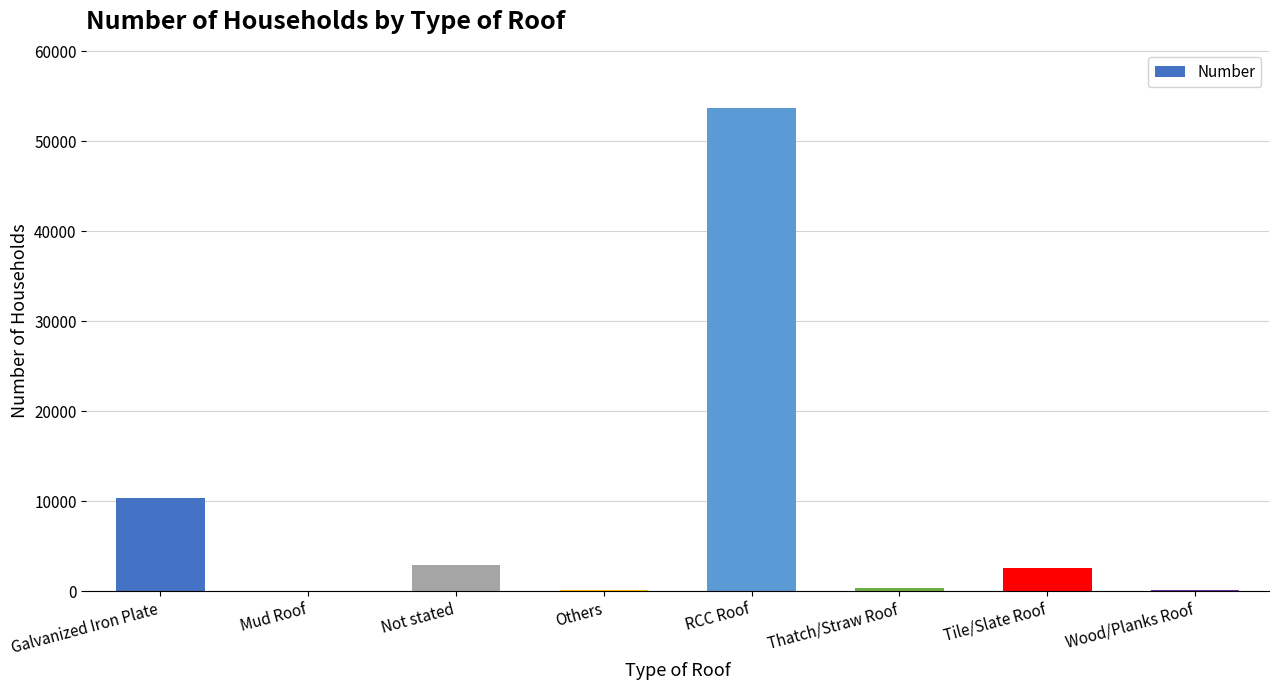

What is the change in value from Others to RCC Roof?

+53550